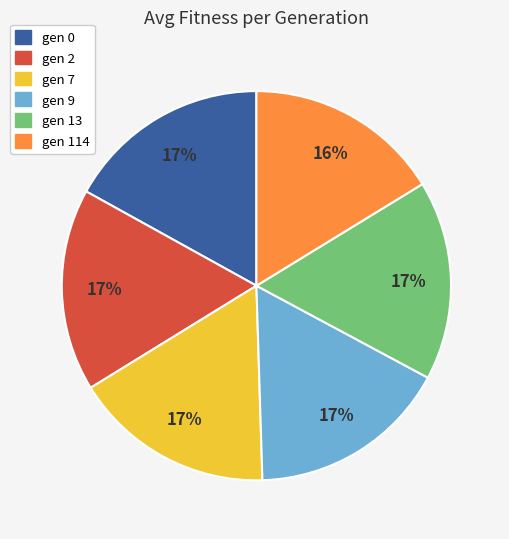

Does gen 2 account for over 50% of the chart?

No